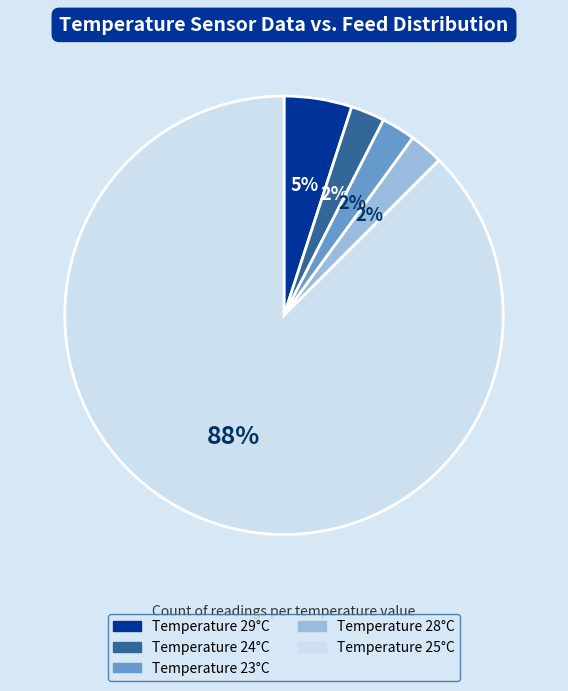

To the nearest percent, what is the average slice percentage?

20%